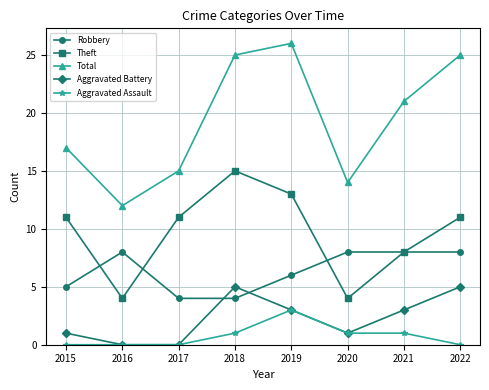

What is the spread (max minus min) of values at 2022?

25